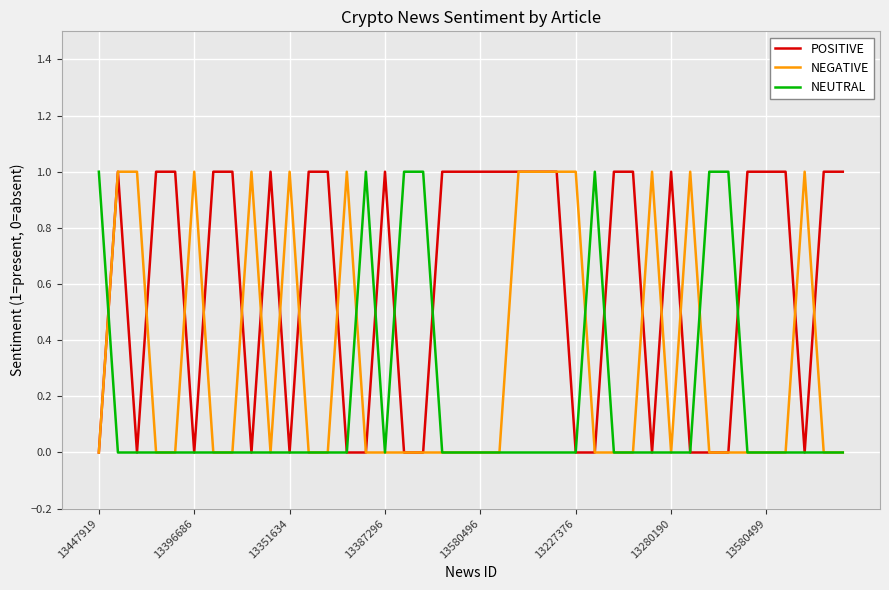

Rank the series by their average value, from highest to lowest.

POSITIVE, NEGATIVE, NEUTRAL